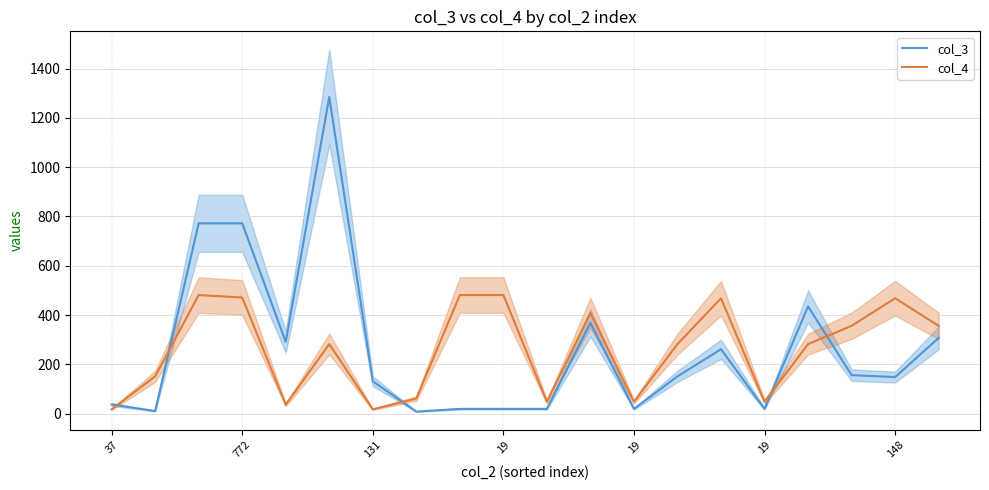

How many interior local peaks does the col_4 series have?

5